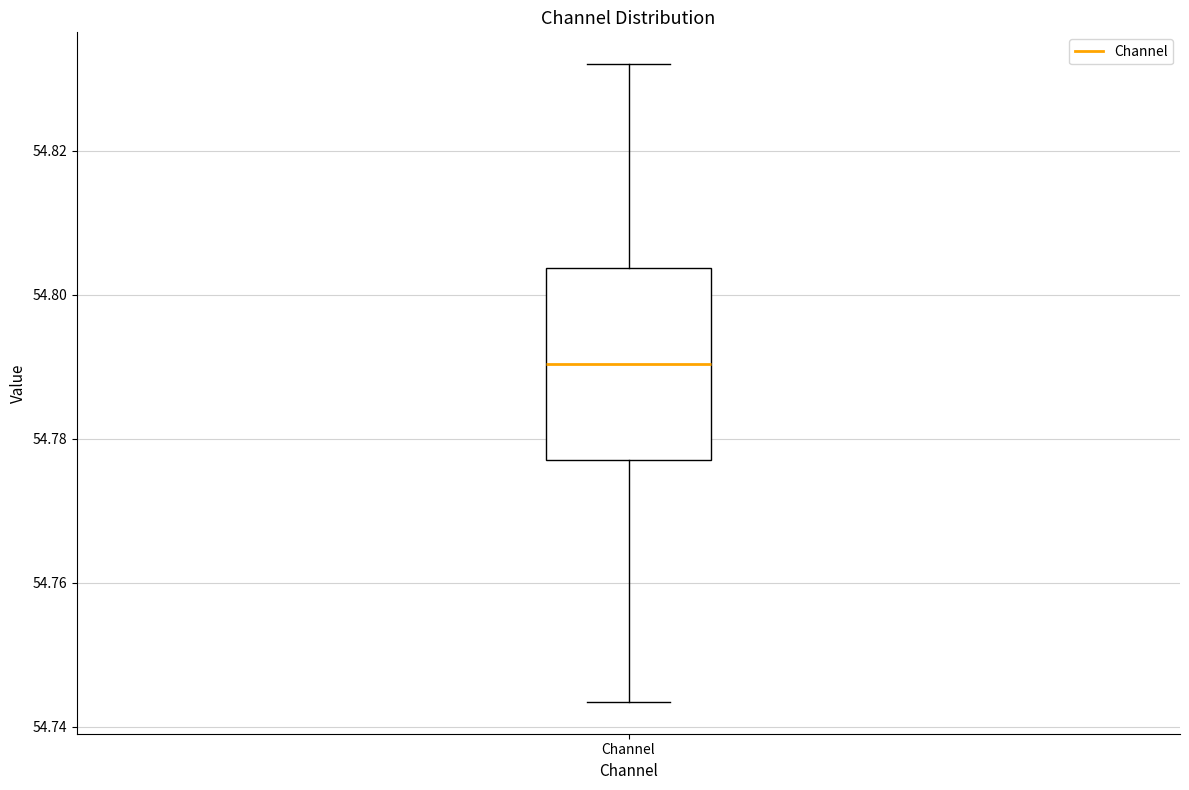

Transcribe this box plot: give where the median line is, the range the box spans, and where the two whiskers end, as read against the y-axis. The values are not printed on the chart, so give them approximately, as read against the axis.

median 54.790, box 54.776 to 54.804, whiskers 54.744 to 54.832